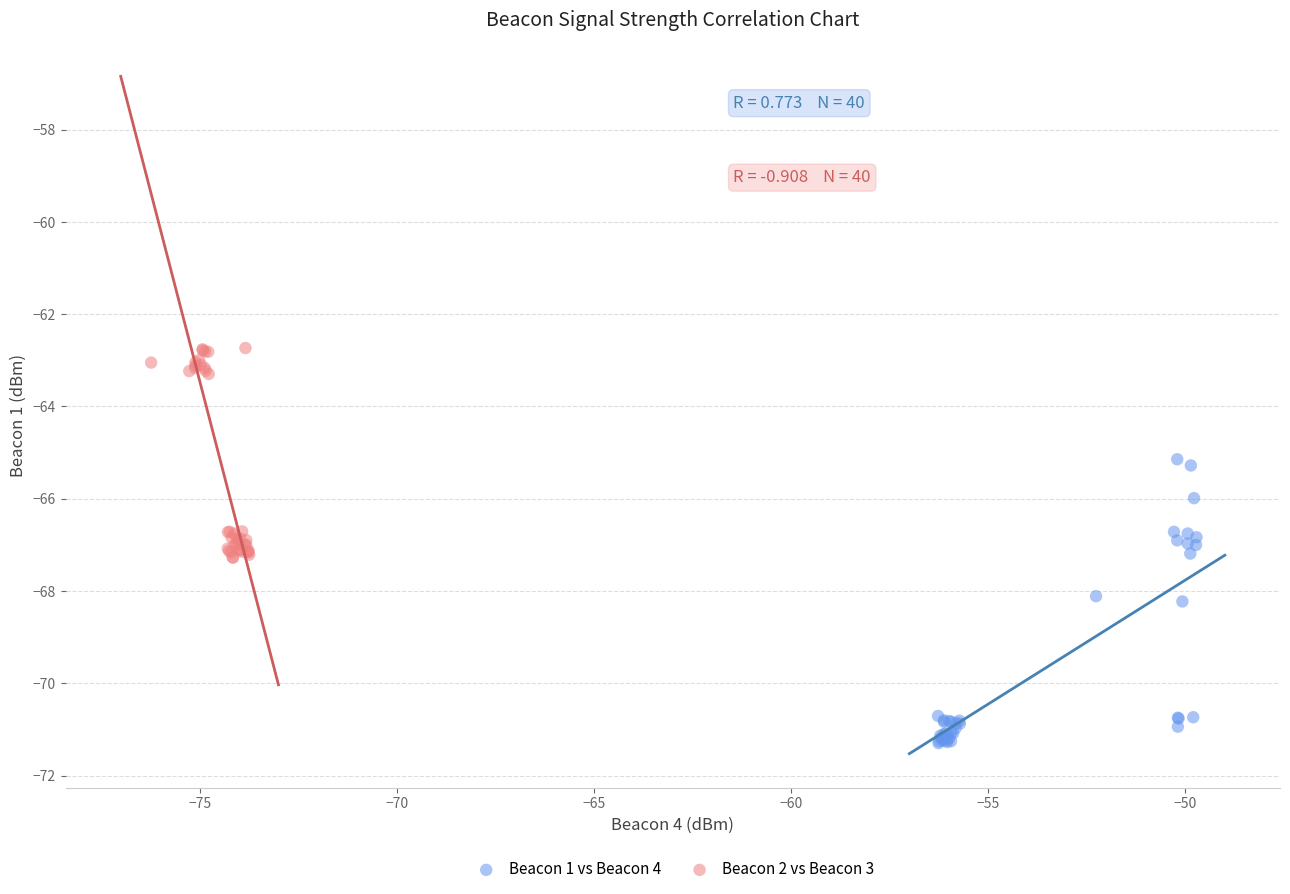

Which series reaches the maximum Y coordinate?

Beacon 2 vs Beacon 3